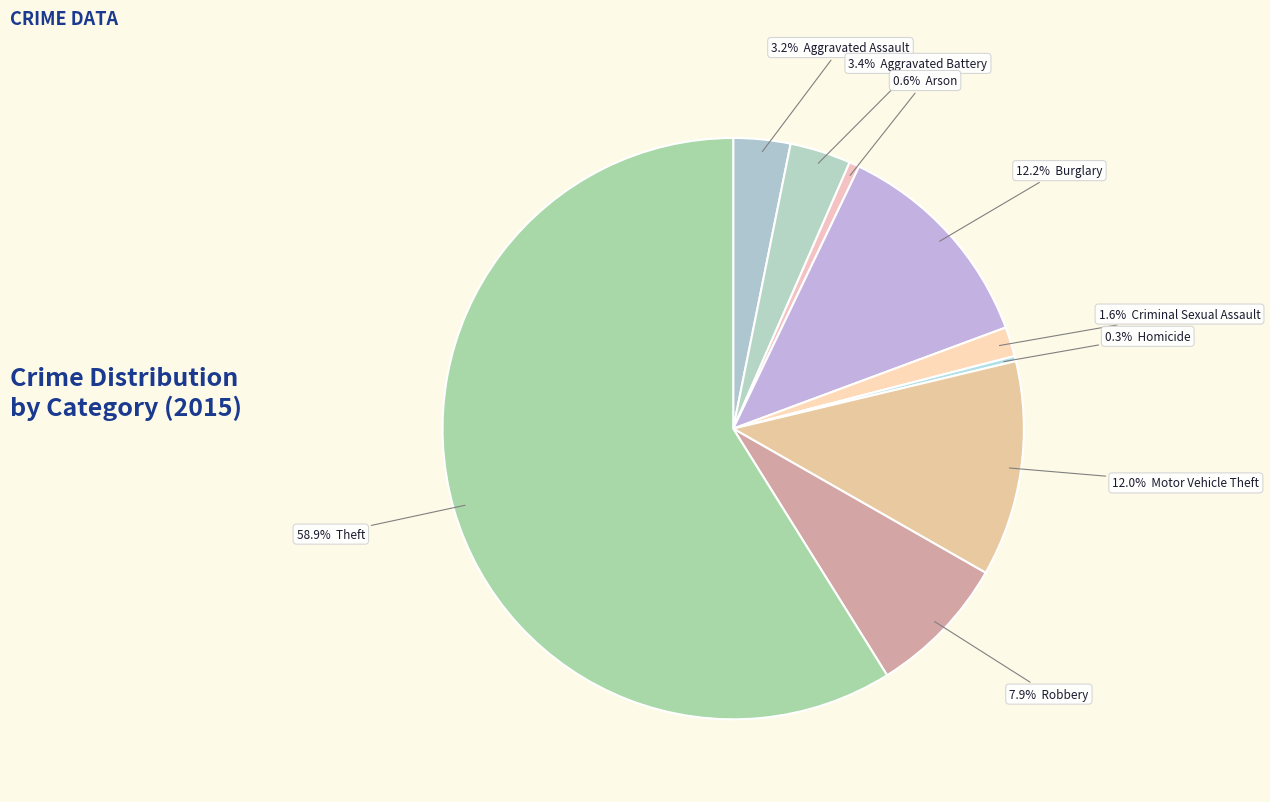

How many slices are in this pie chart?

9